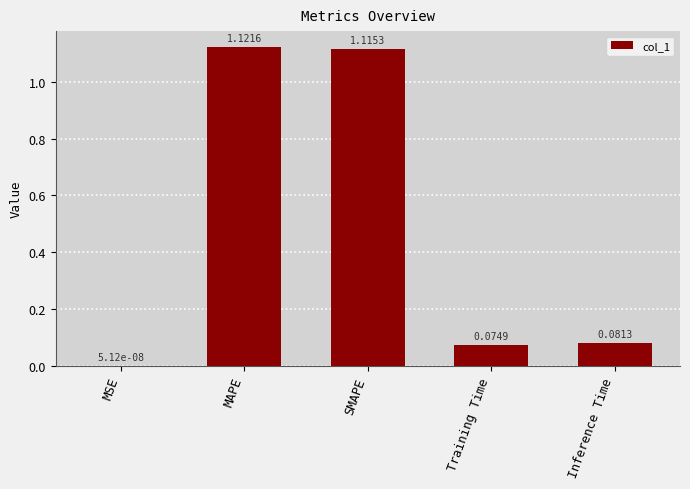

At which label is the value closest to 0?

MSE